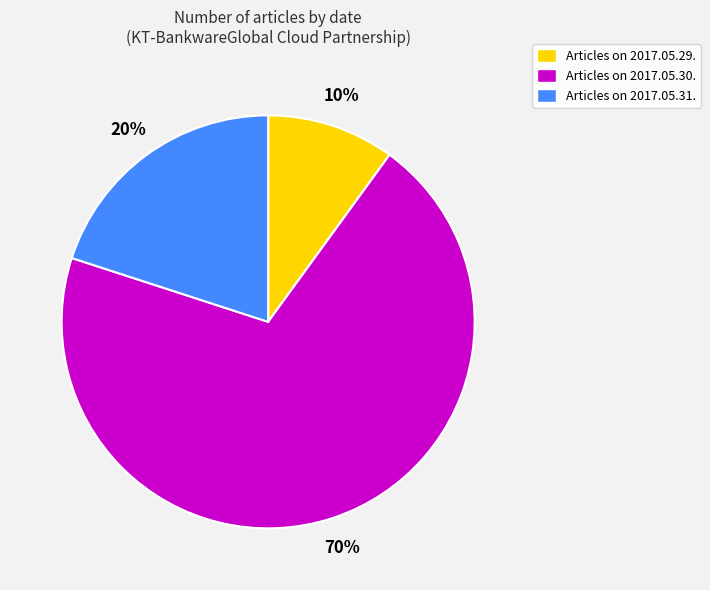

True or false: Articles on 2017.05.30. accounts for 64% of the total.

False